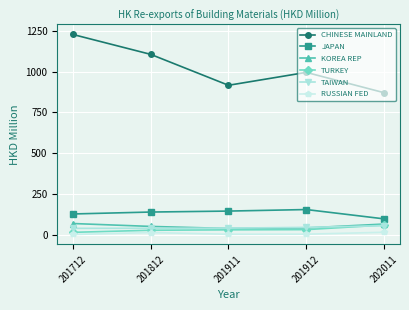

Which series changed the most between 201812 and 201912?

CHINESE MAINLAND